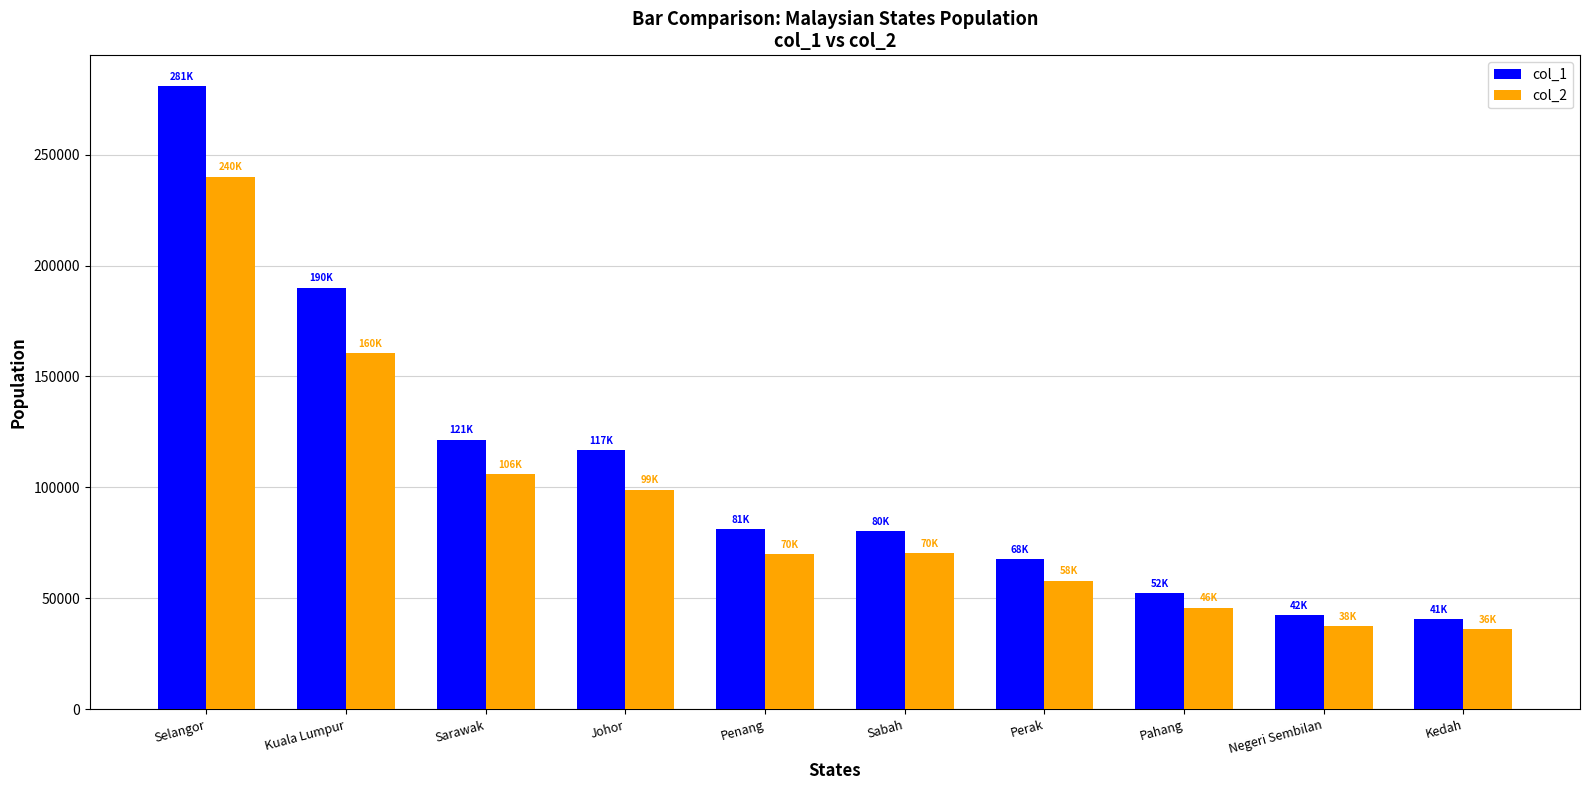

What position from the right is Pahang?

3